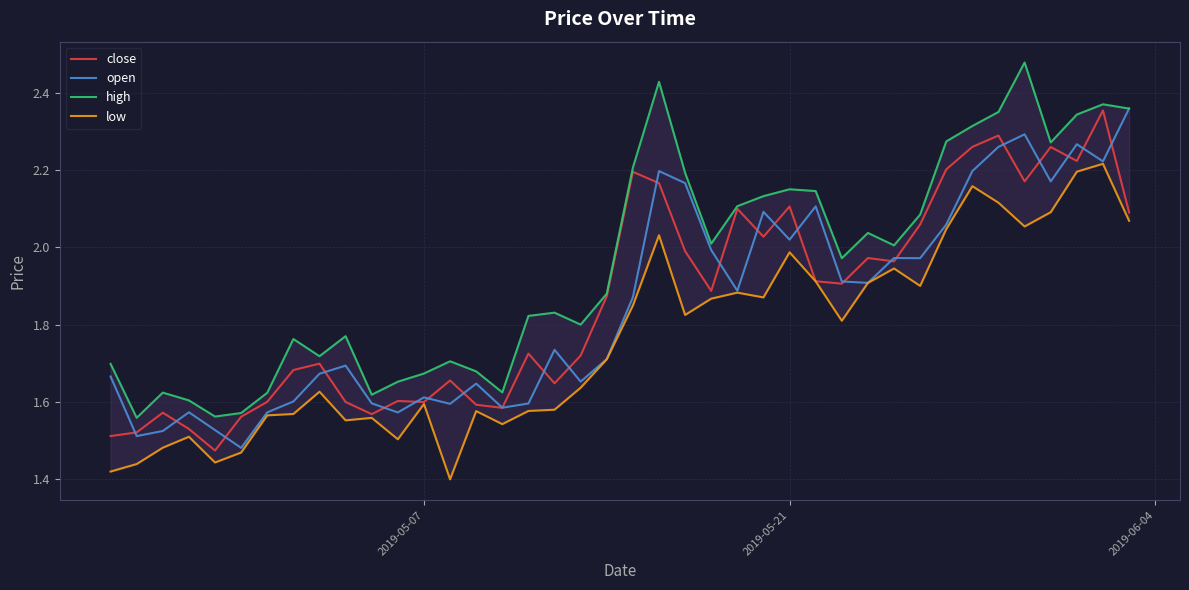

Is the value of open at 37 greater than the value of high at 17?

Yes